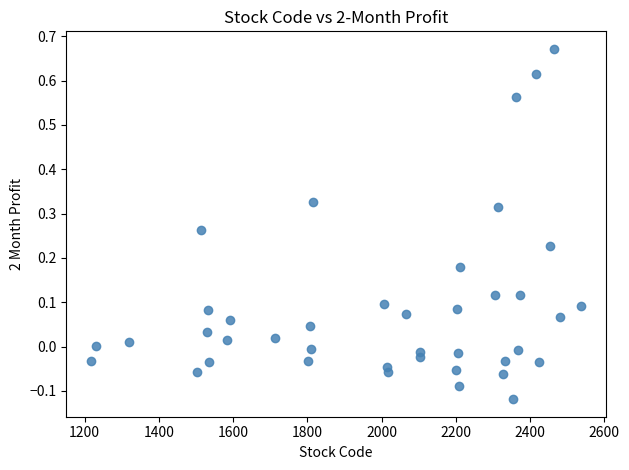

What is the range of X values (max minus min)?

1320.0